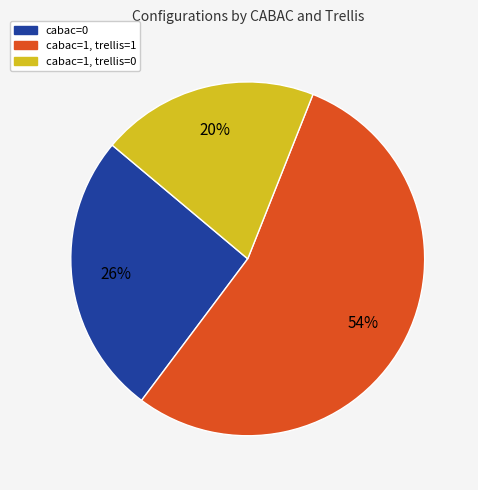

Does any single category account for the majority?

Yes